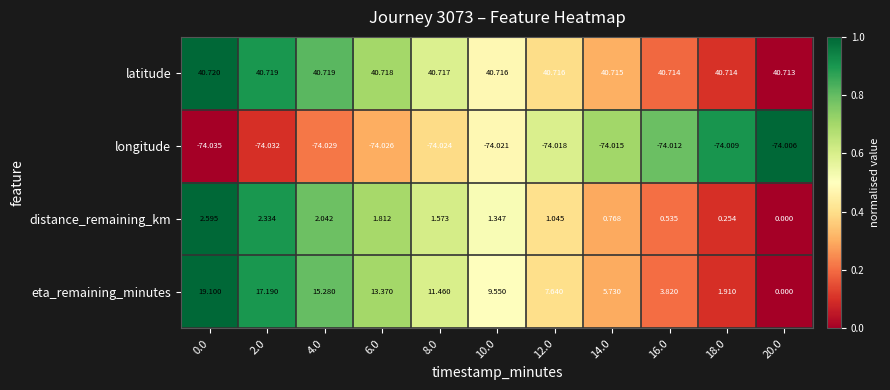

At 0.0, list the series in order from smallest to largest.

longitude, distance_remaining_km, eta_remaining_minutes, latitude